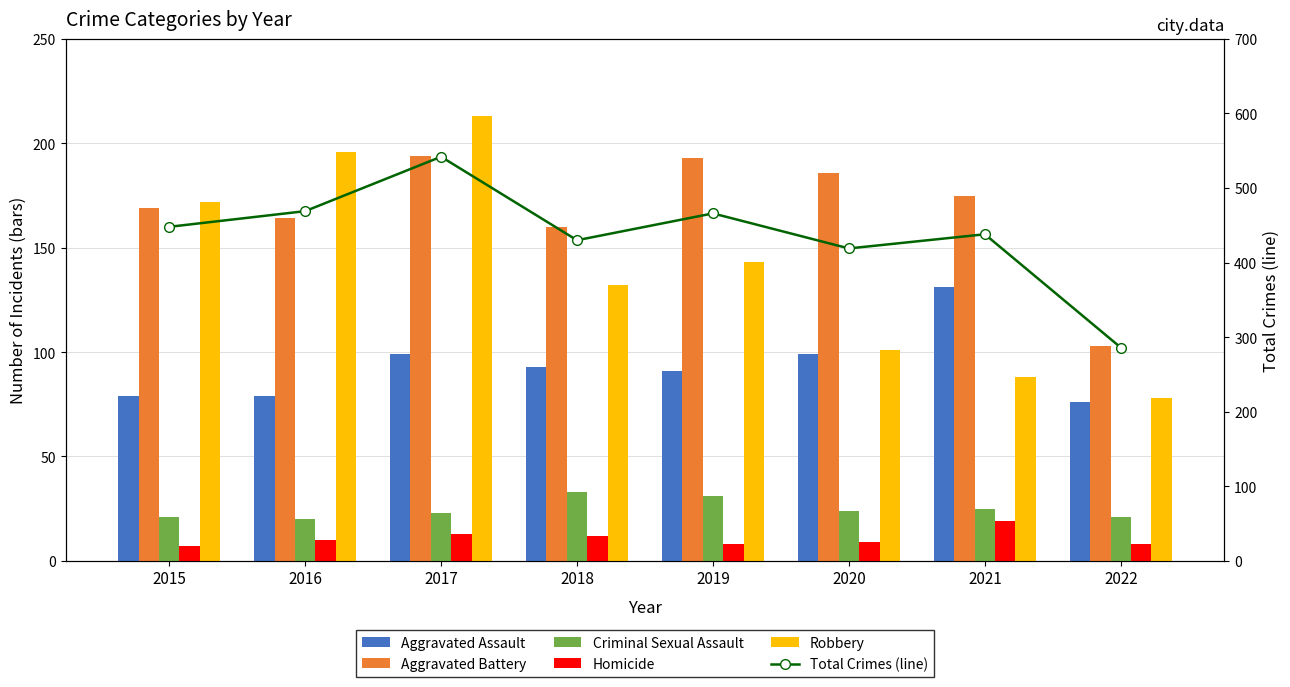

Reading right to left, list all the values displayed in this chart.

Aggravated Assault: 76	131	99	91	93	99	79	79
Aggravated Battery: 103	175	186	193	160	194	164	169
Criminal Sexual Assault: 21	25	24	31	33	23	20	21
Homicide: 8	19	9	8	12	13	10	7
Robbery: 78	88	101	143	132	213	196	172
Total Crimes (line): 286	438	419	466	430	542	469	448